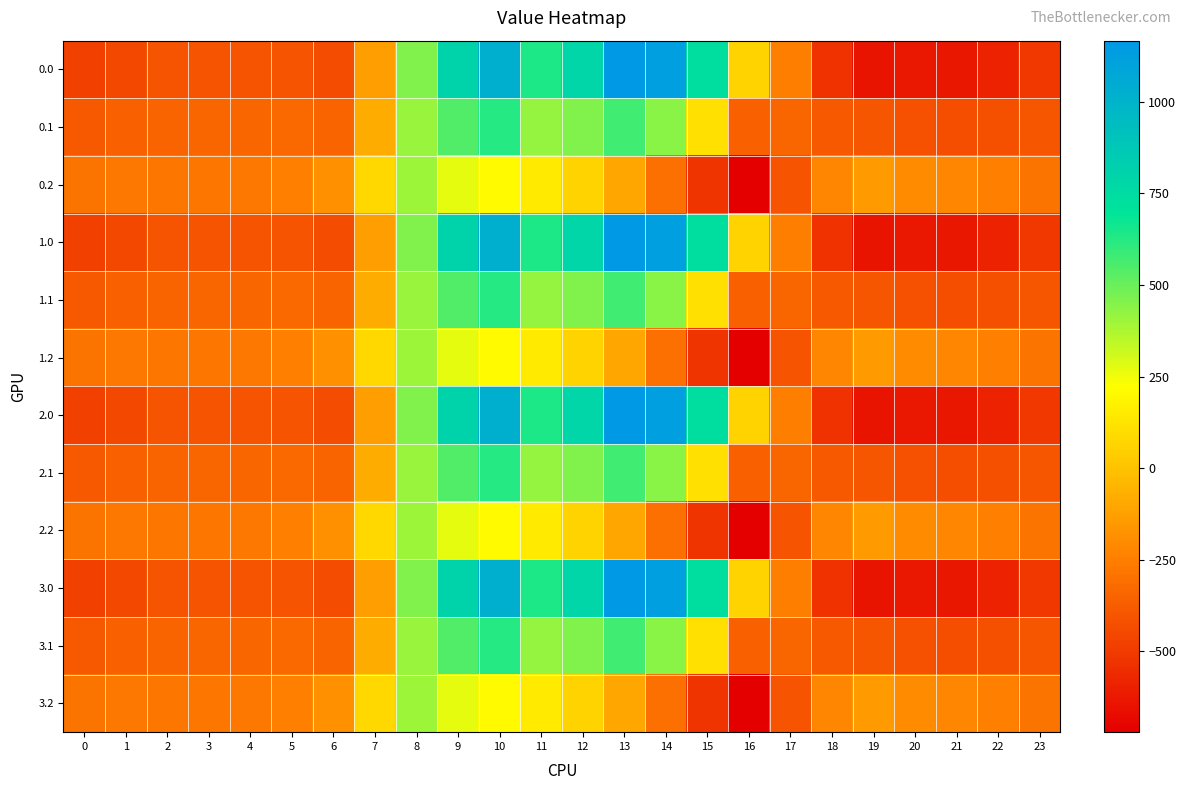

Rank the series by their maximum value, from lowest to highest.

0.2, 1.2, 2.2, 3.2, 0.1, 1.1, 2.1, 3.1, 0.0, 1.0, 2.0, 3.0